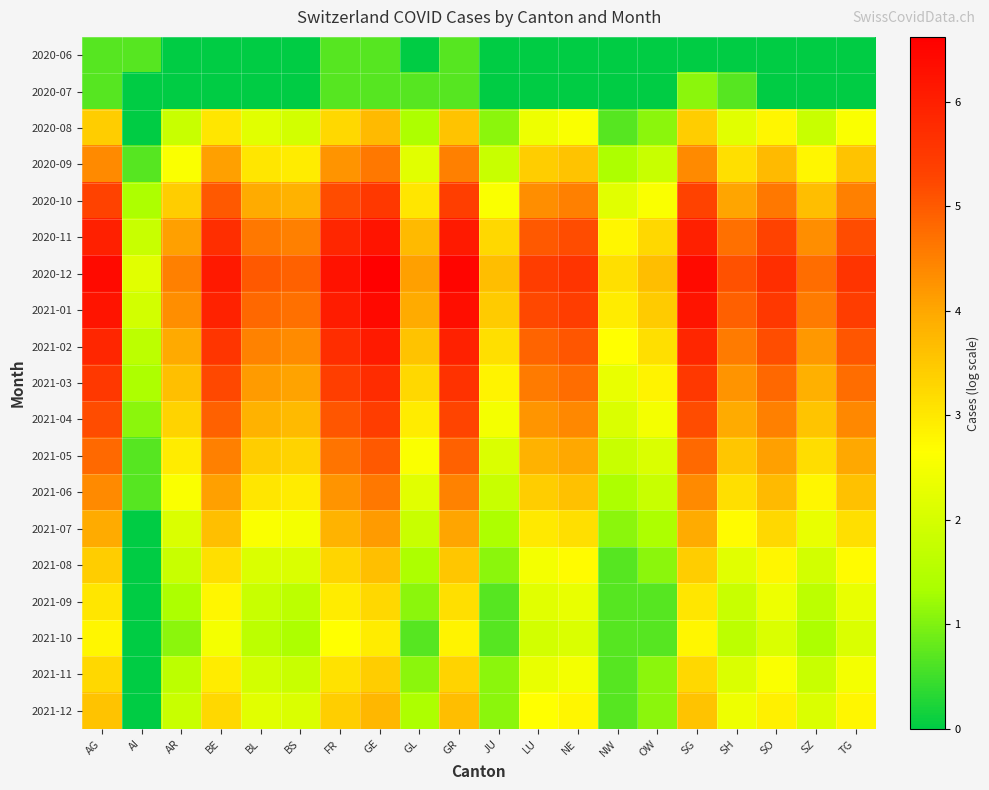

What is the total value across all series at GR?

80.5